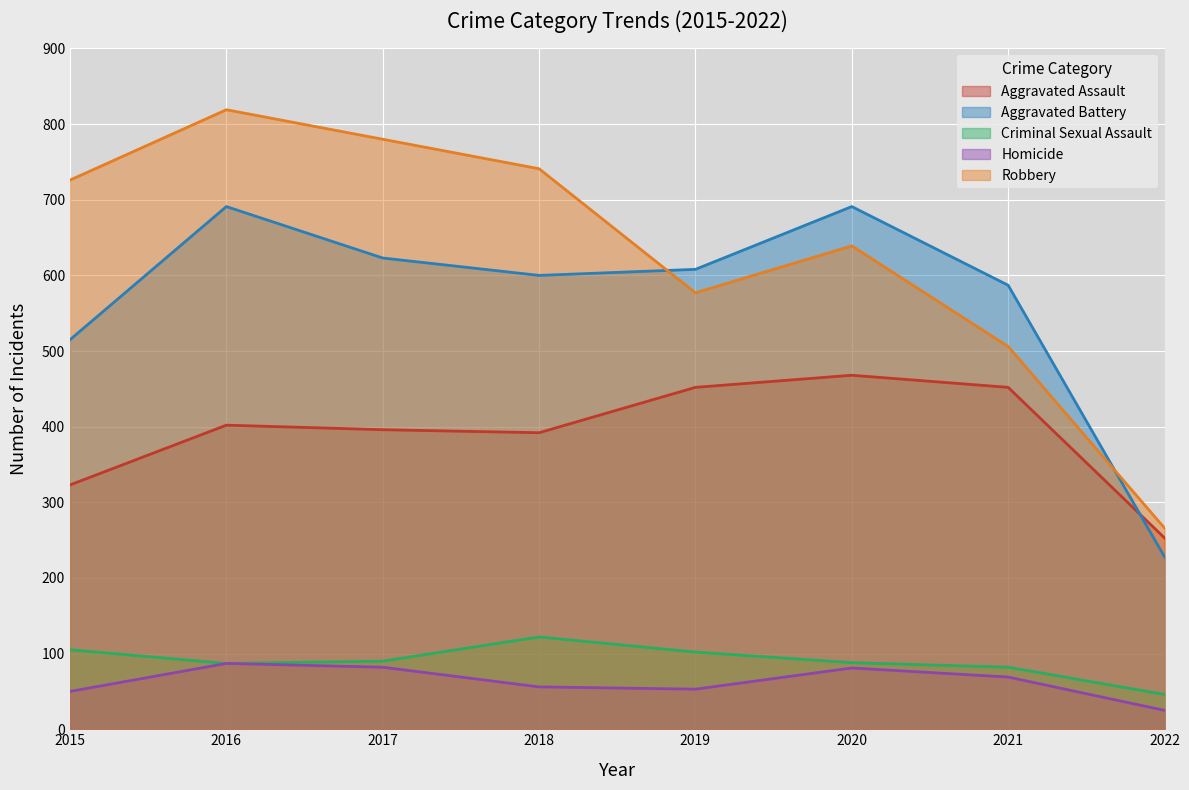

In Aggravated Assault, how many points are lower than both neighbors (excluding endpoints)?

1